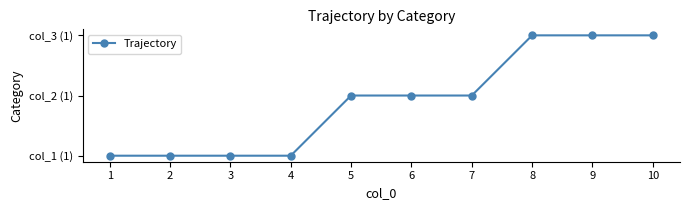

Reading left to right, what are all the values shown in this chart?

0	0	0	0	1	1	1	2	2	2